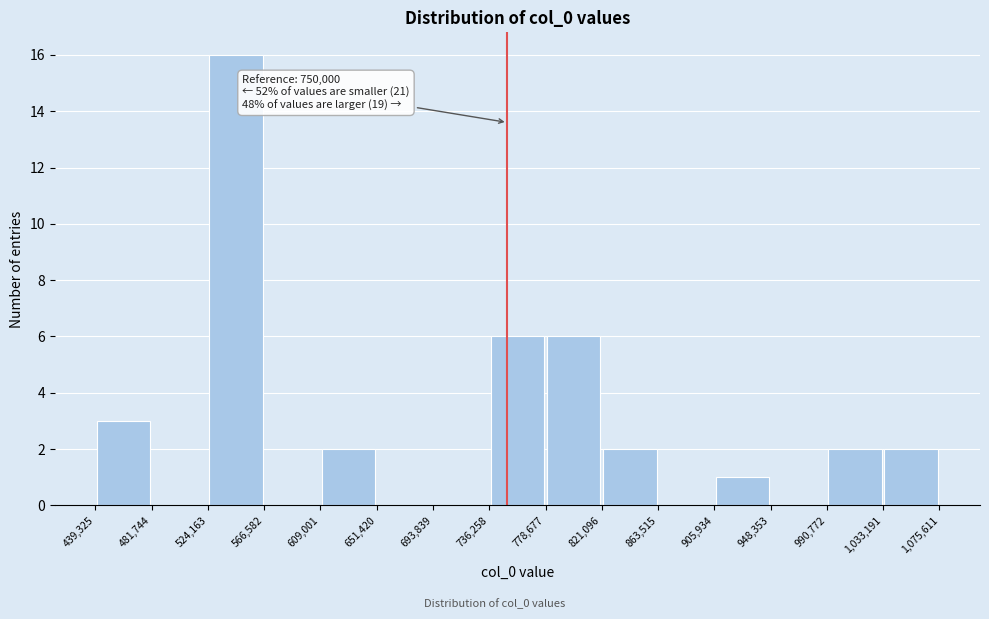

Which range on the x-axis has the tallest bar?

524,163 to 566,582